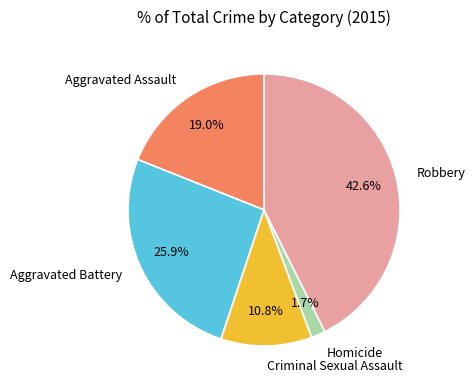

Combined, do Homicide and Aggravated Battery account for over 50%?

No